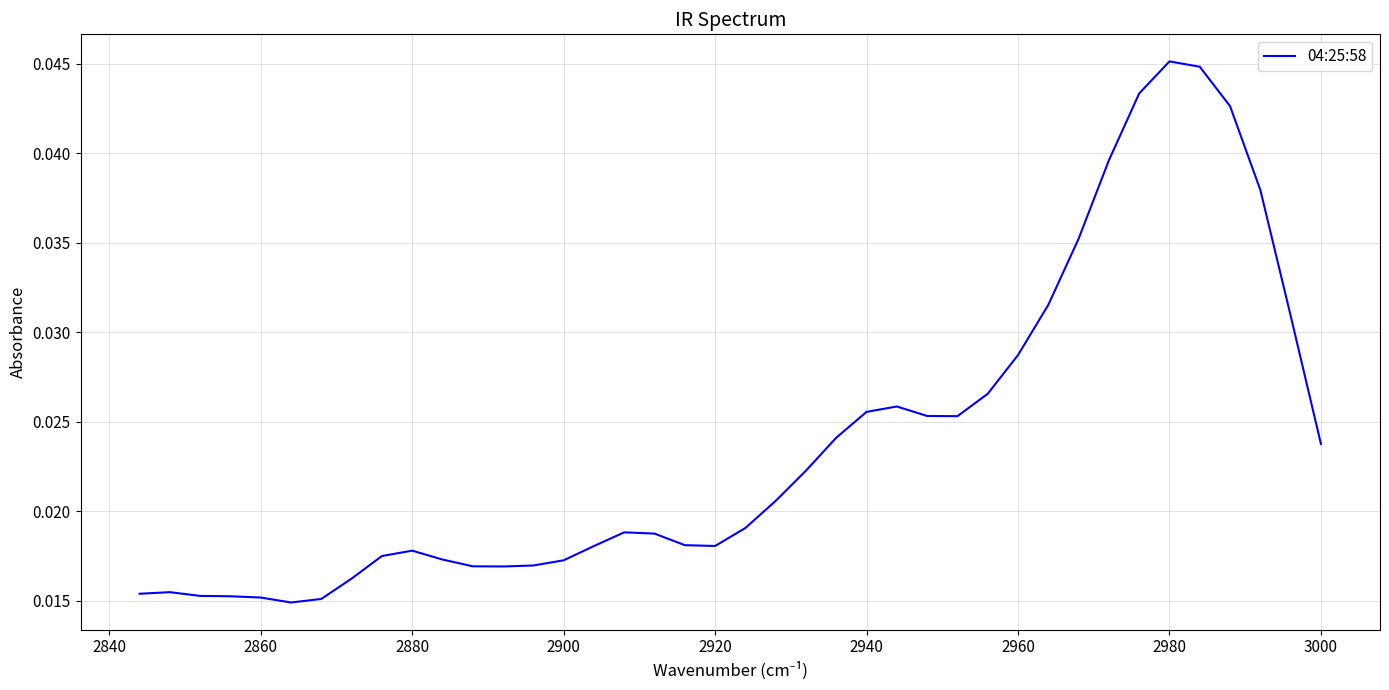

Count the values in the range 0 to 1.

40